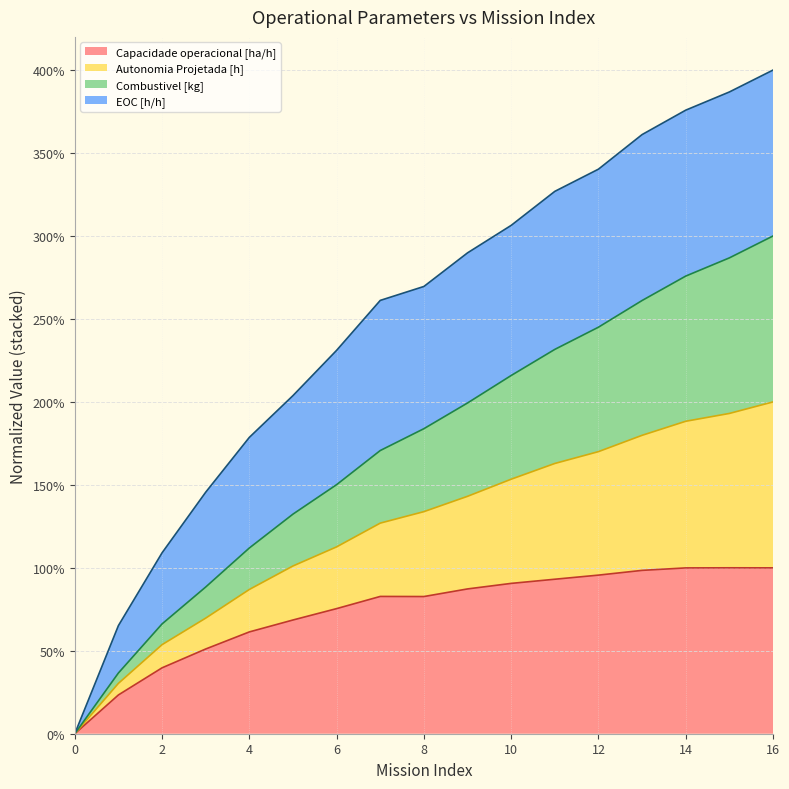

True or false: Autonomia Projetada [h] and Capacidade operacional [ha/h] cross at least once.

False